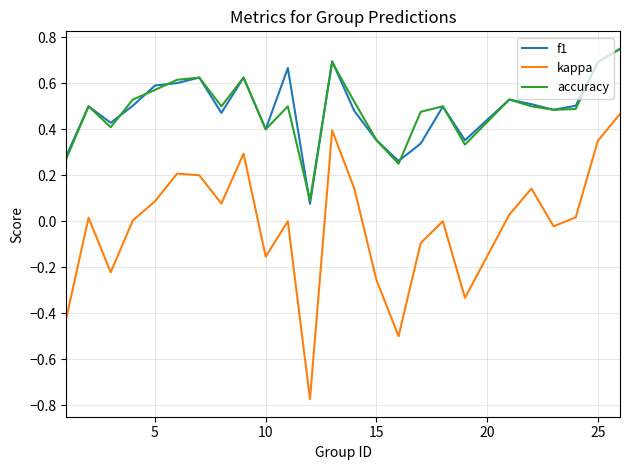

Which series has the largest range (max minus min)?

kappa